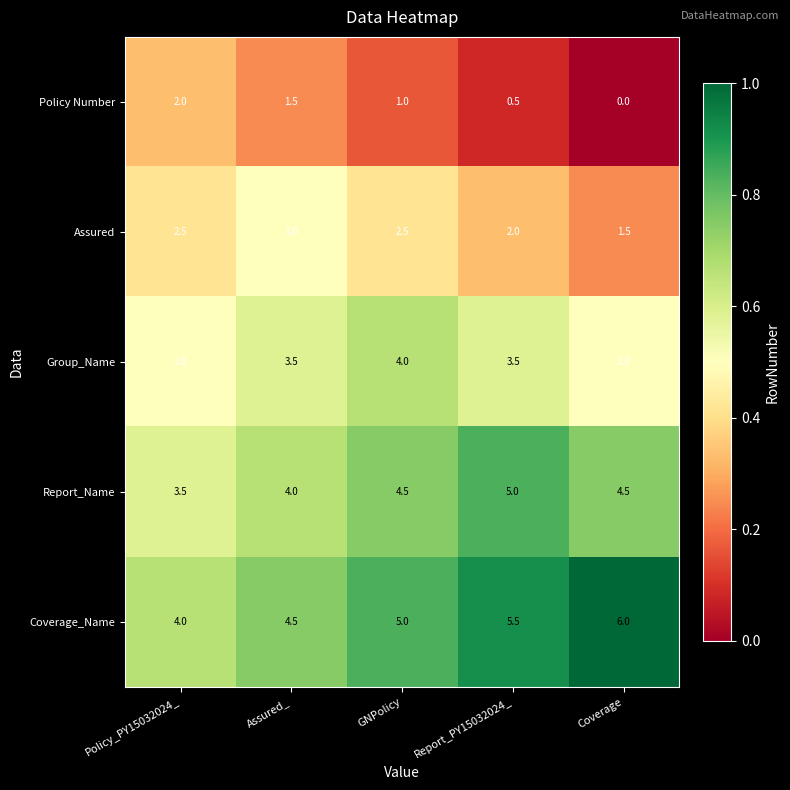

What is the sum of the Coverage_Name values at Report_PY15032024_ and Coverage?

11.5